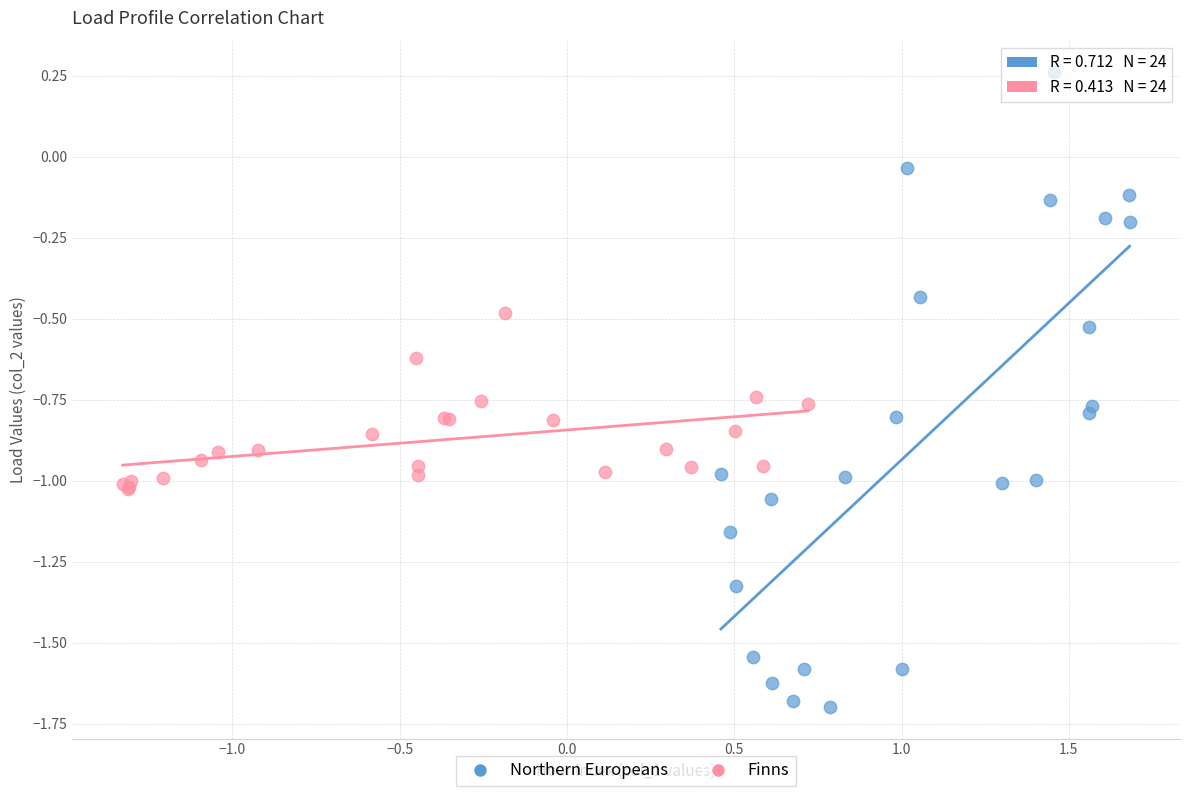

Which series contains the lowest Y value?

Northern Europeans